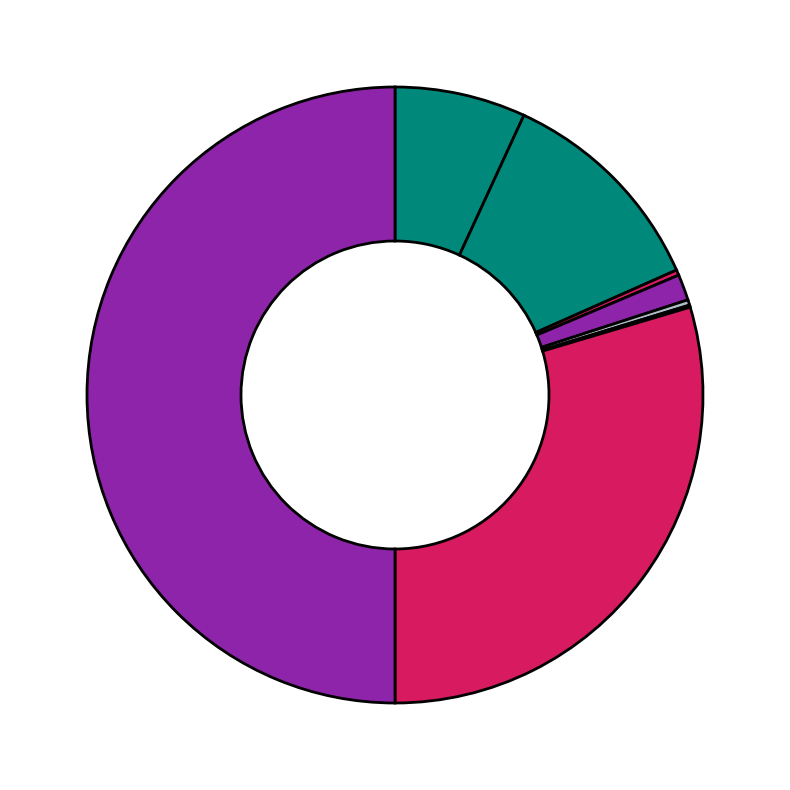

Which category has the smallest portion of the pie?

Motor Vehicle Theft